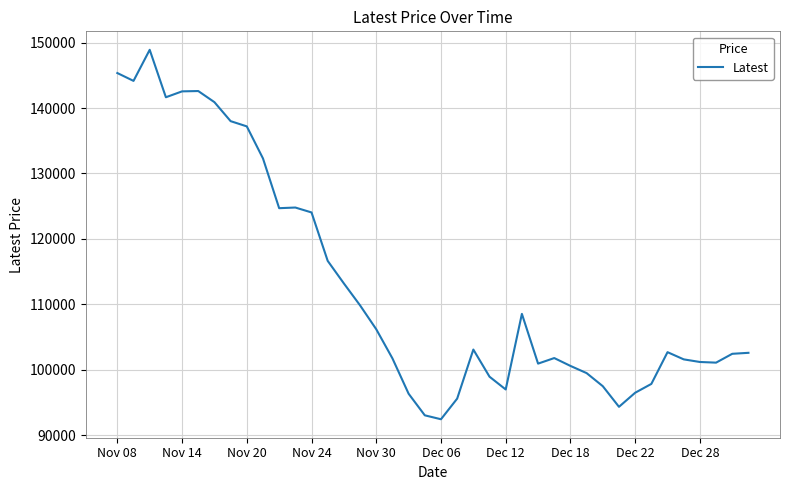

What is the difference between the maximum and minimum values?

56450